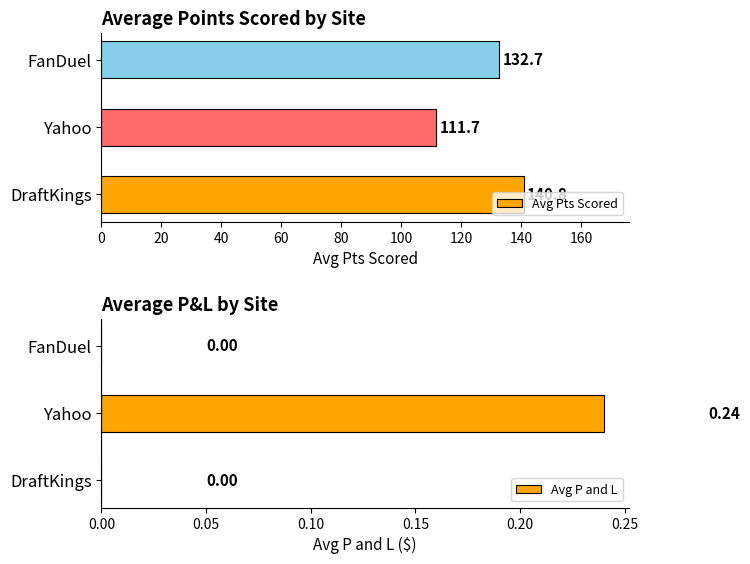

What is the sum of the Avg Pts Scored values at Yahoo and DraftKings?

252.5